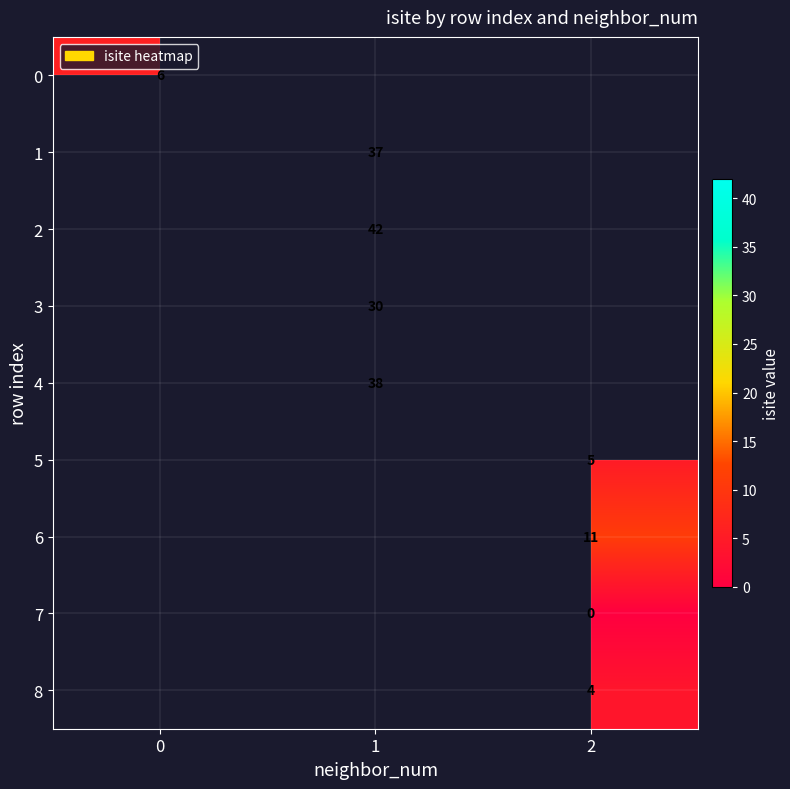

True or false: 6 has a value of 16 at 2.

False